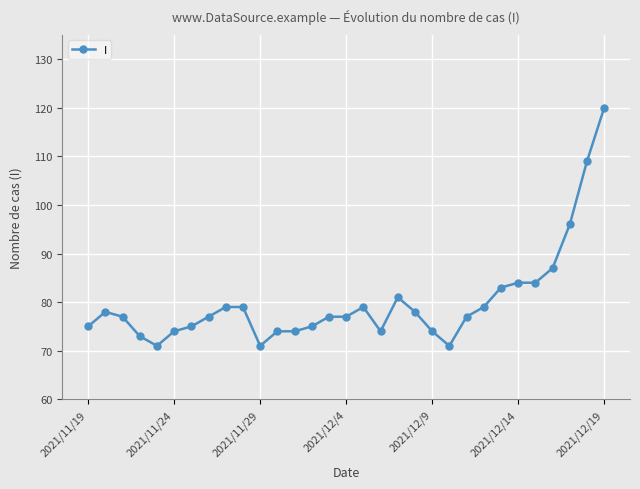

True or false: there are more than 0 points higher than both neighbors.

True